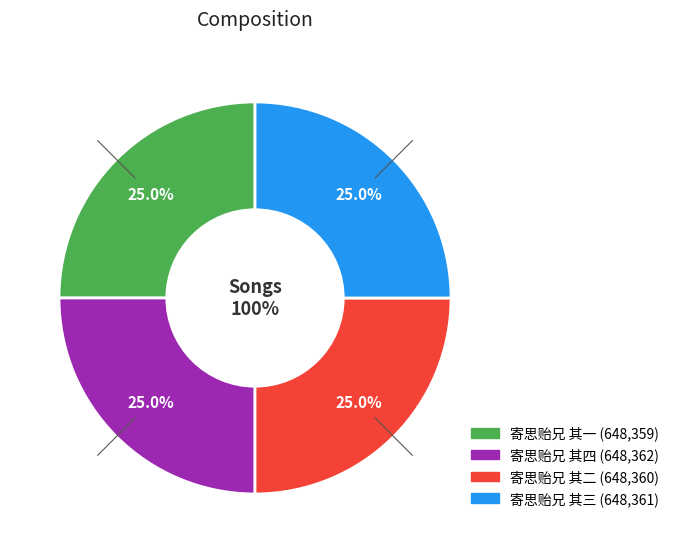

What is the change in value from 寄思贻兄 其一 to 寄思贻兄 其三?

+2